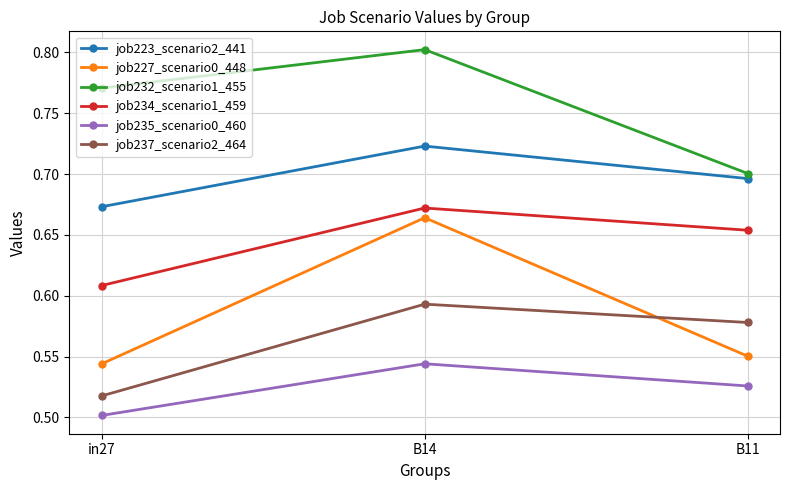

Does the chart have visible grid lines?

Yes